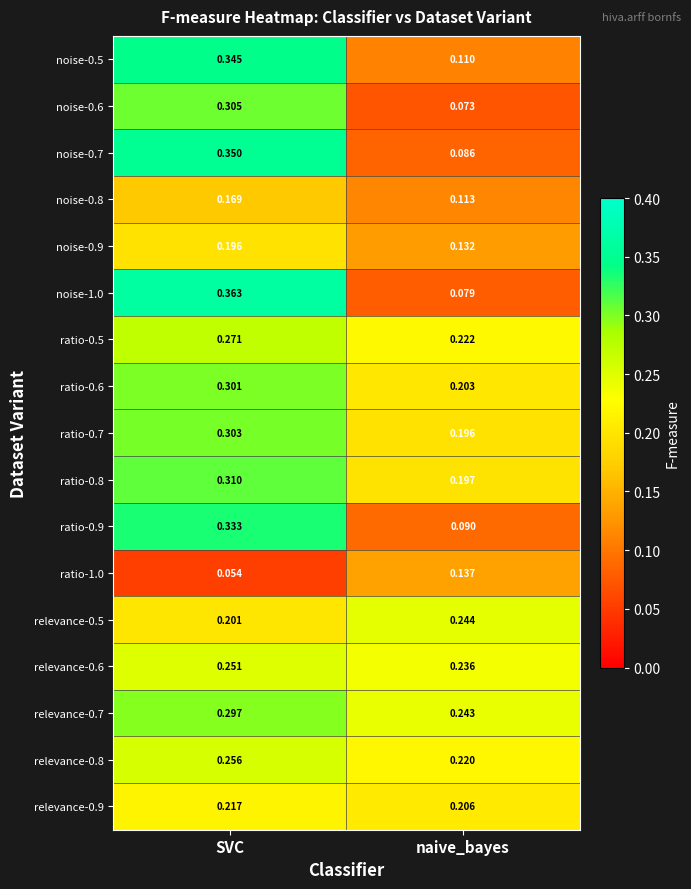

At which label does ratio-0.6 reach its minimum?

naive_bayes